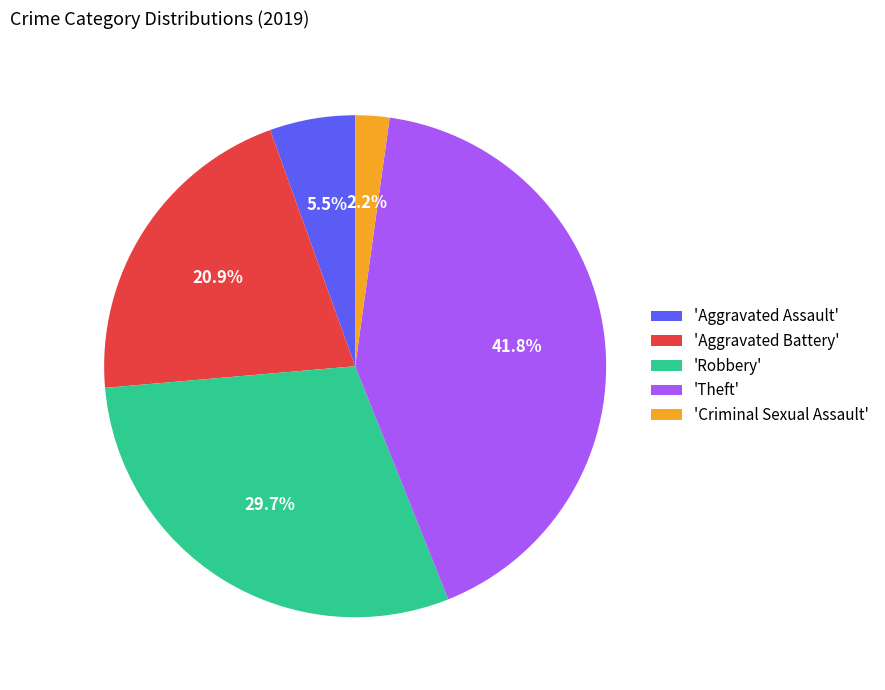

Is 'Criminal Sexual Assault' the majority of the pie?

No